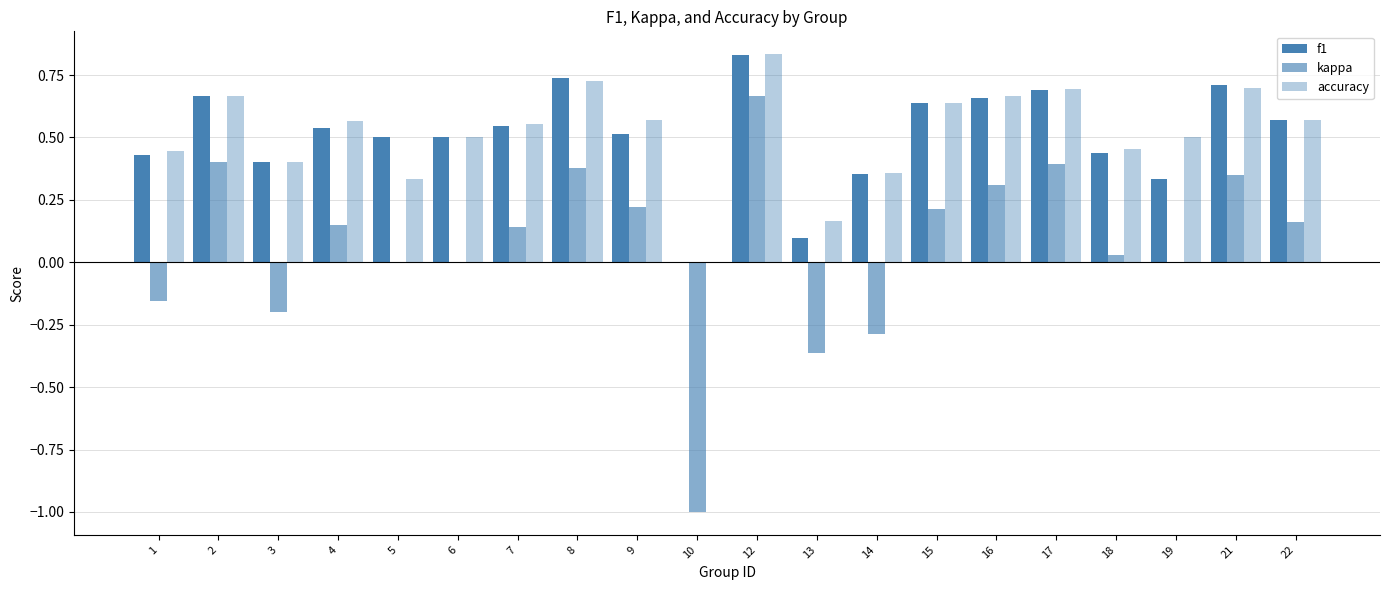

Is it true that accuracy equals 0.7 at 21?

True